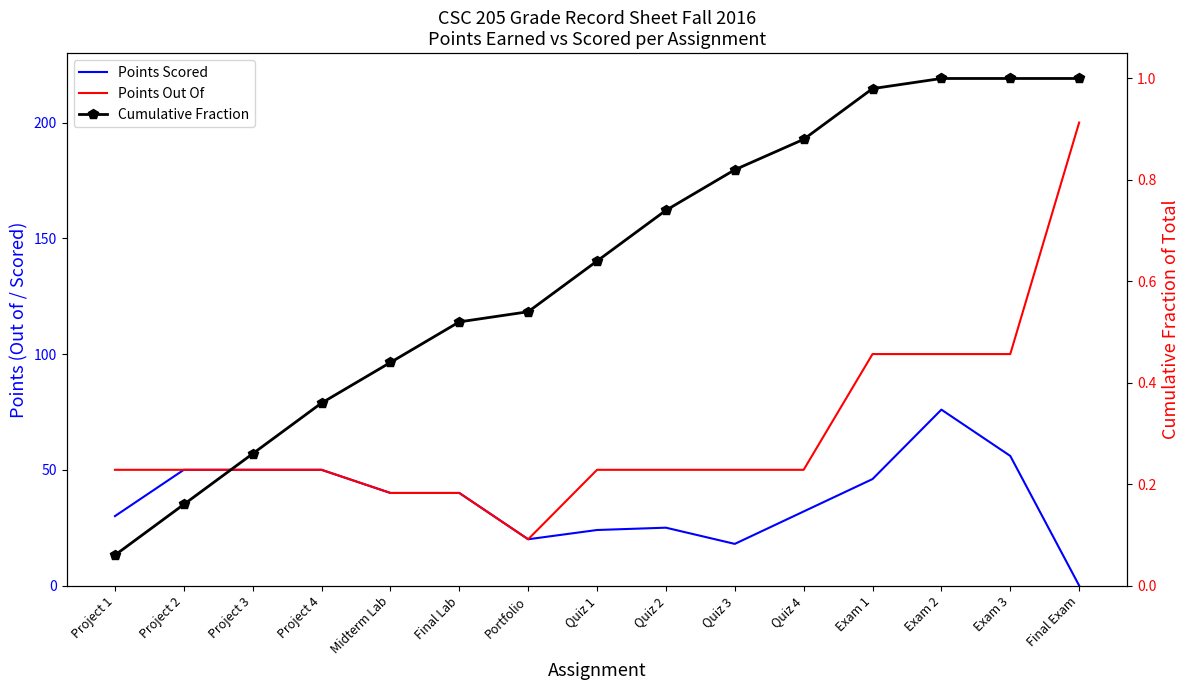

What are all the series names shown in the legend?

Points Scored, Points Out Of, Cumulative Fraction